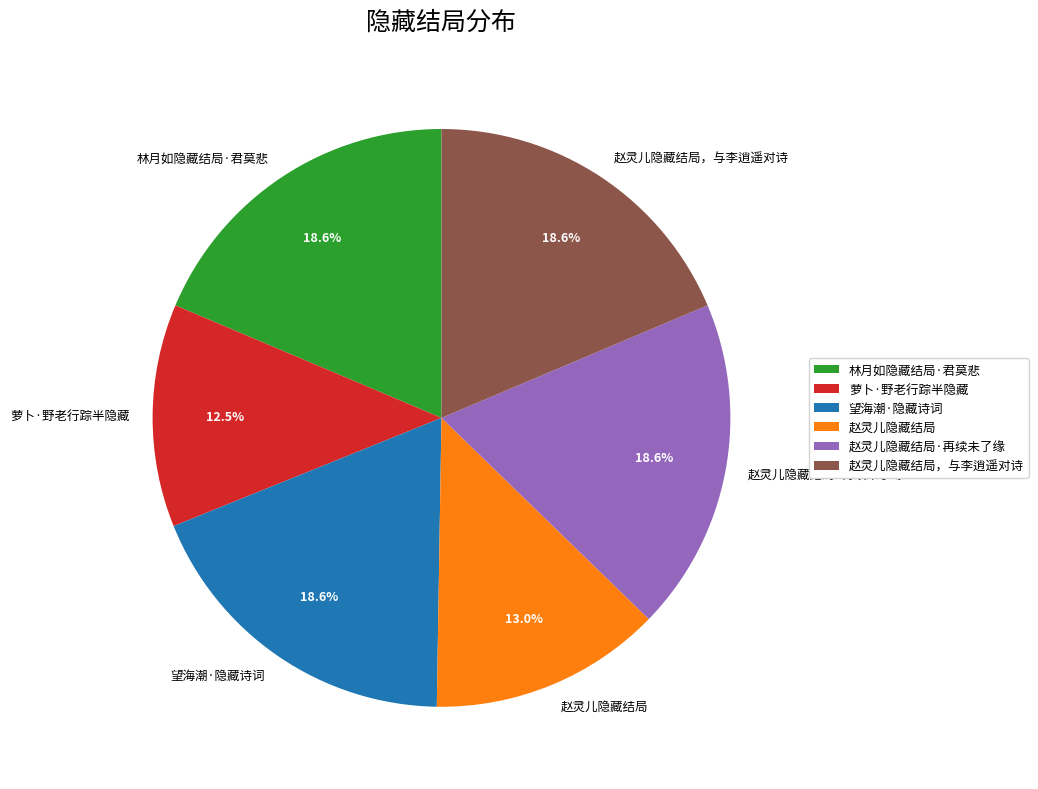

How many segments does this pie chart have?

6